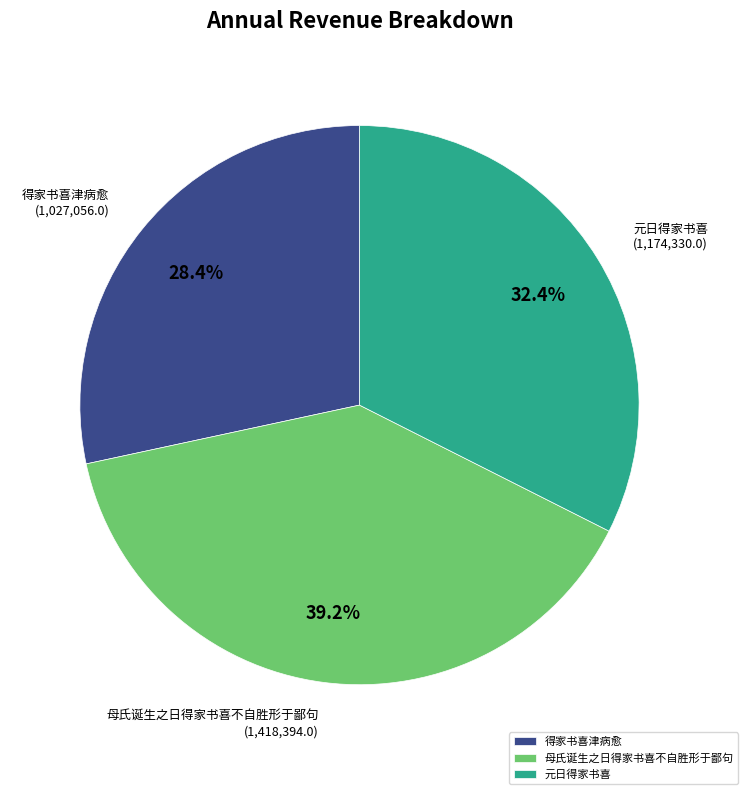

Which slice is the largest?

母氏诞生之日得家书喜不自胜形于鄙句